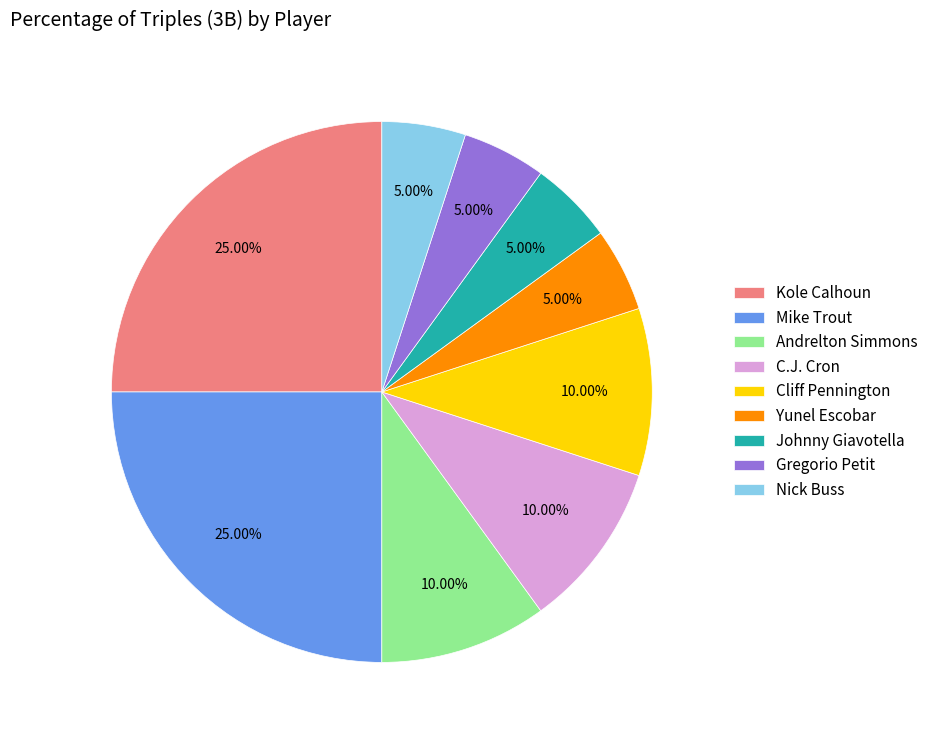

Does any single category account for the majority?

No